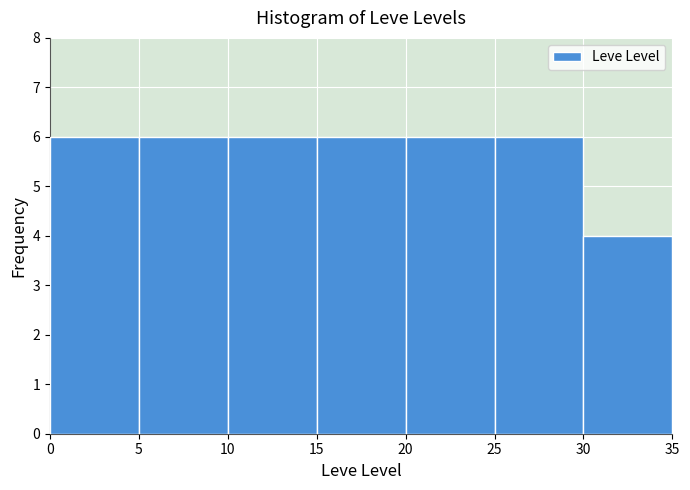

Reading left to right, transcribe this chart: for each bar, give the range it covers on the x-axis and its height. The values are not printed on the chart, so give them approximately, as read against the axis.

0 to 5: 6
5 to 10: 6
10 to 15: 6
15 to 20: 6
20 to 25: 6
25 to 30: 6
30 to 35: 4